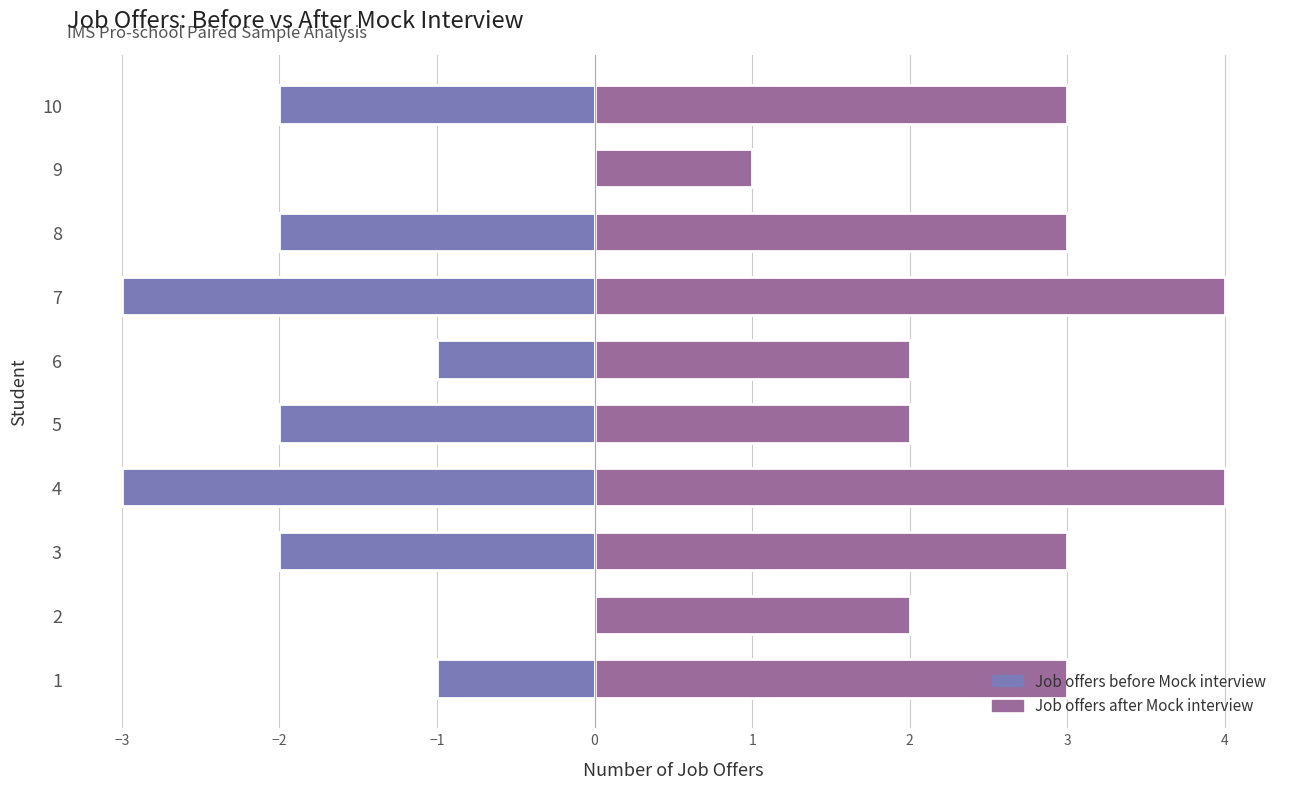

Does the chart contain any negative values?

Yes